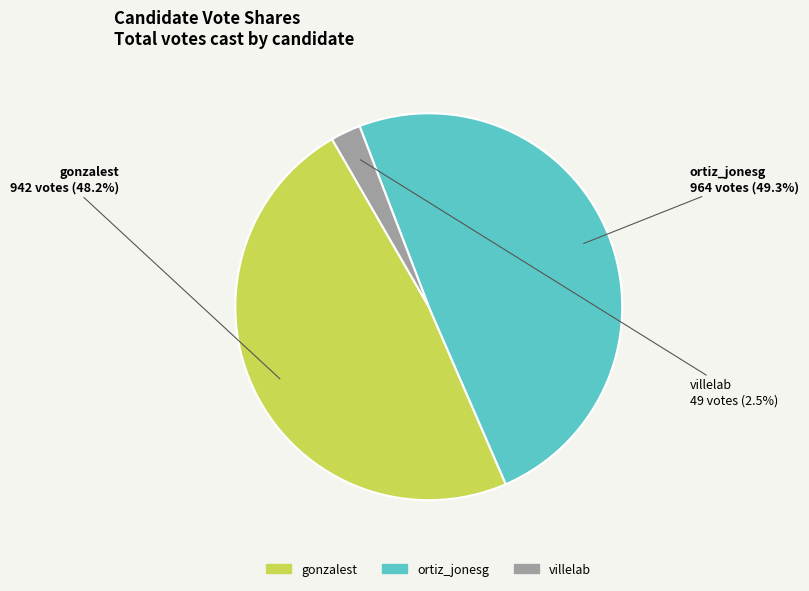

What portion of the pie excludes villelab?

97.5%